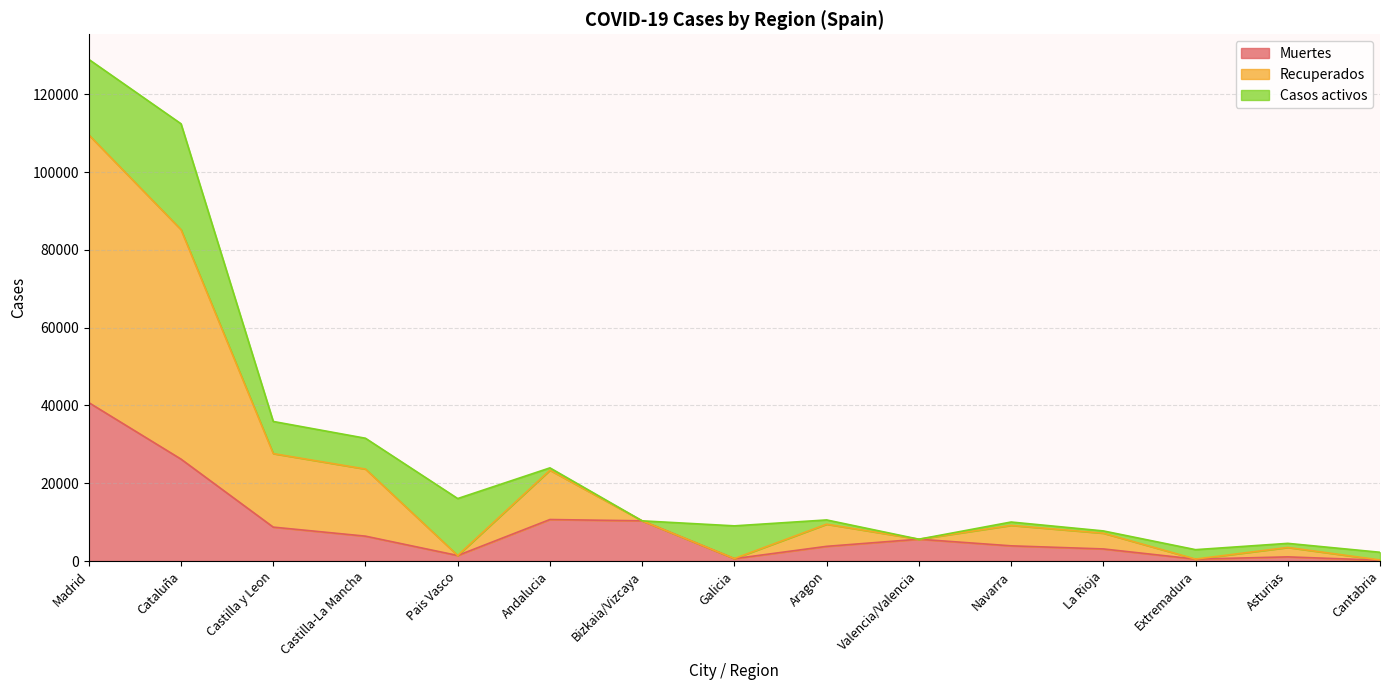

Which category has the highest value in the Muertes series?

Madrid